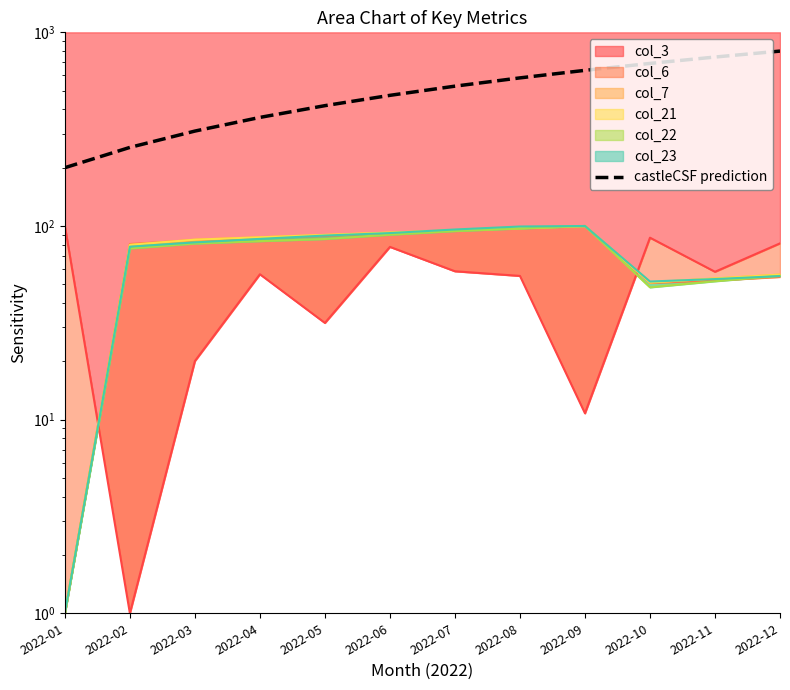

List the labels in order of value, smallest first.

2022-01, 2022-02, 2022-03, 2022-04, 2022-05, 2022-06, 2022-07, 2022-08, 2022-09, 2022-10, 2022-11, 2022-12